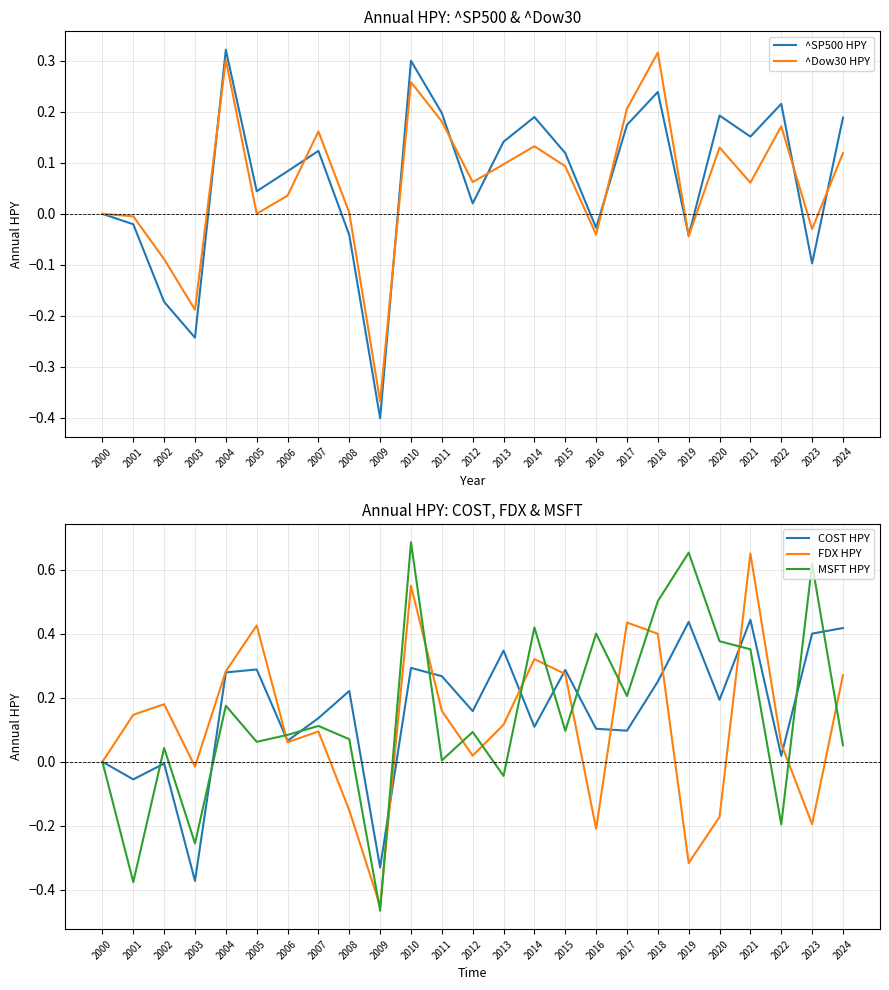

How many lines are shown in the chart?

5